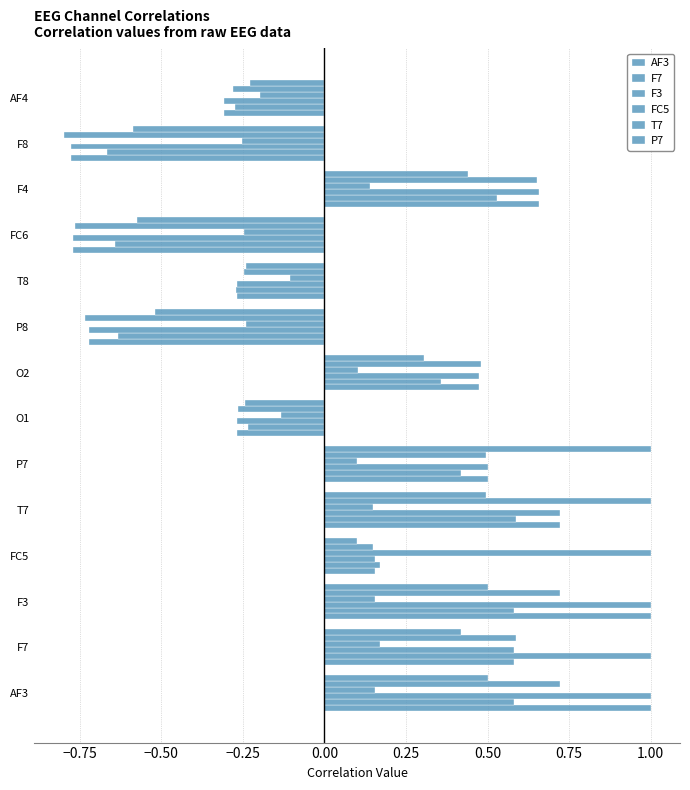

How many data points does each series have?

14